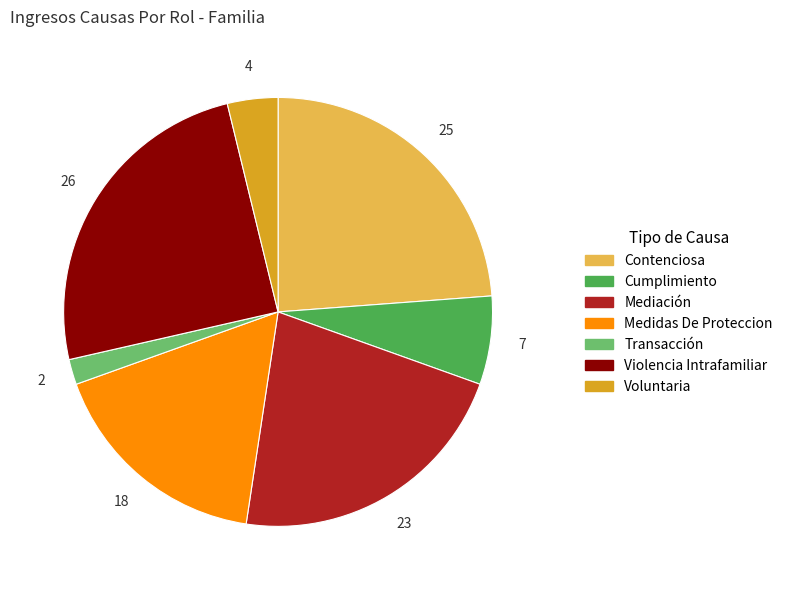

True or false: Contenciosa accounts for 15% of the total.

False